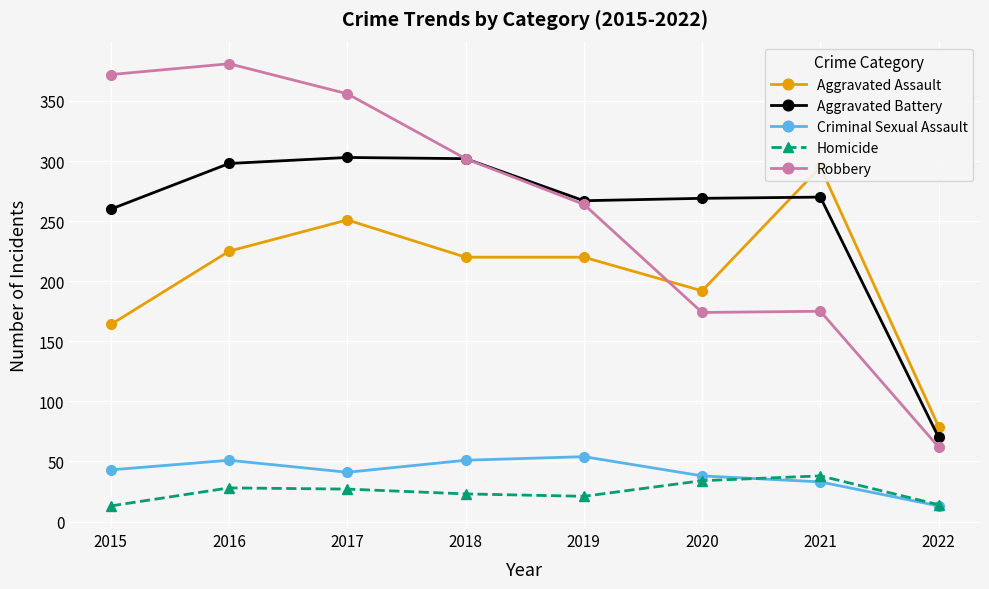

What is the average value of the Criminal Sexual Assault series?

40